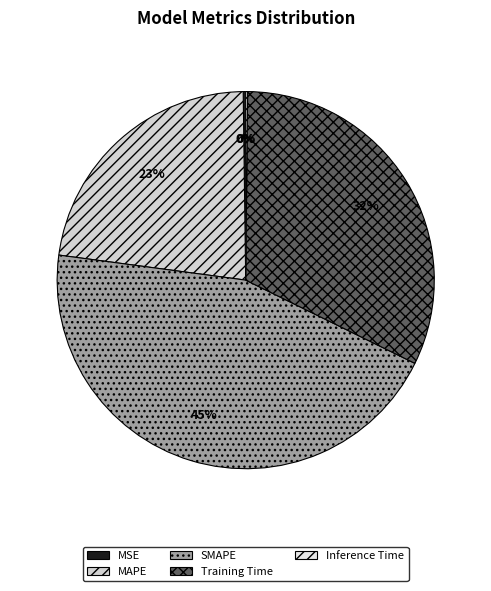

To the nearest percent, what portion does Training Time represent?

32%